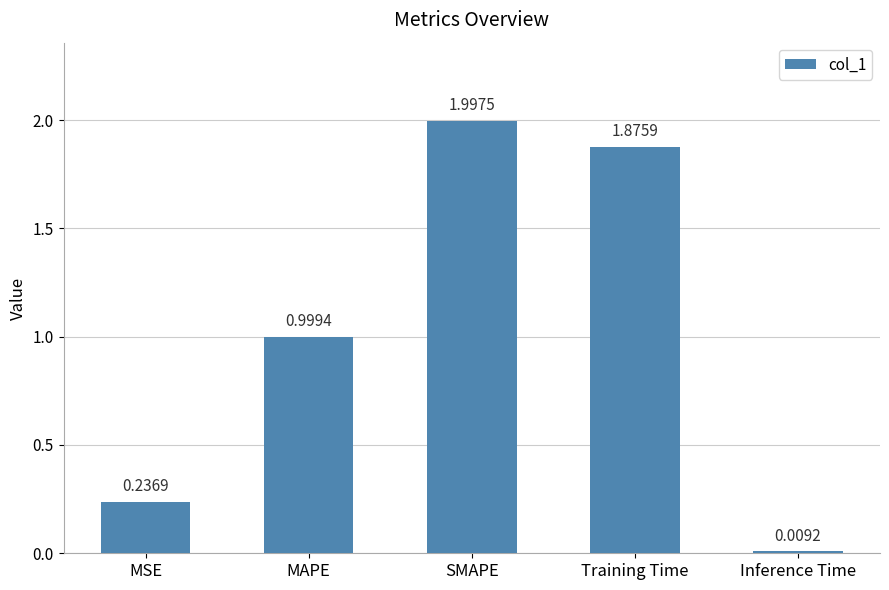

What is the label of the 4th bar from the right?

MAPE